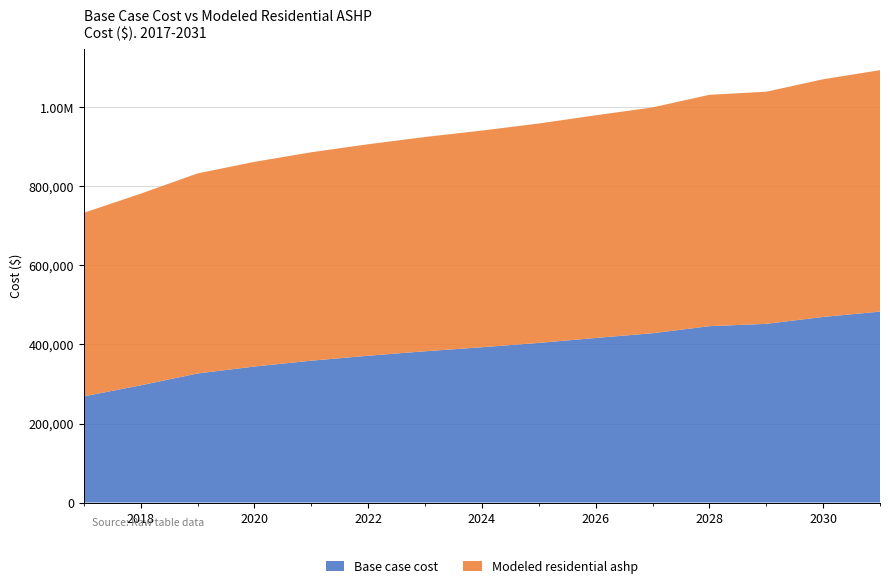

Reading right to left, what are all the values shown in this chart?

Base case cost: 483169.1	469703.4	452220.1	446299.2	428477.3	416483.7	403962.6	392992.5	382833.4	371477.4	358995.4	344190.5	326582.4	296584.4	268682.2
Modeled residential ashp: 611041.1	601463.0	587440.8	585548.2	571455.3	563513.6	555244.6	548356.9	542236.3	535248.9	527467.6	517945.4	506328.3	485015.9	464527.5